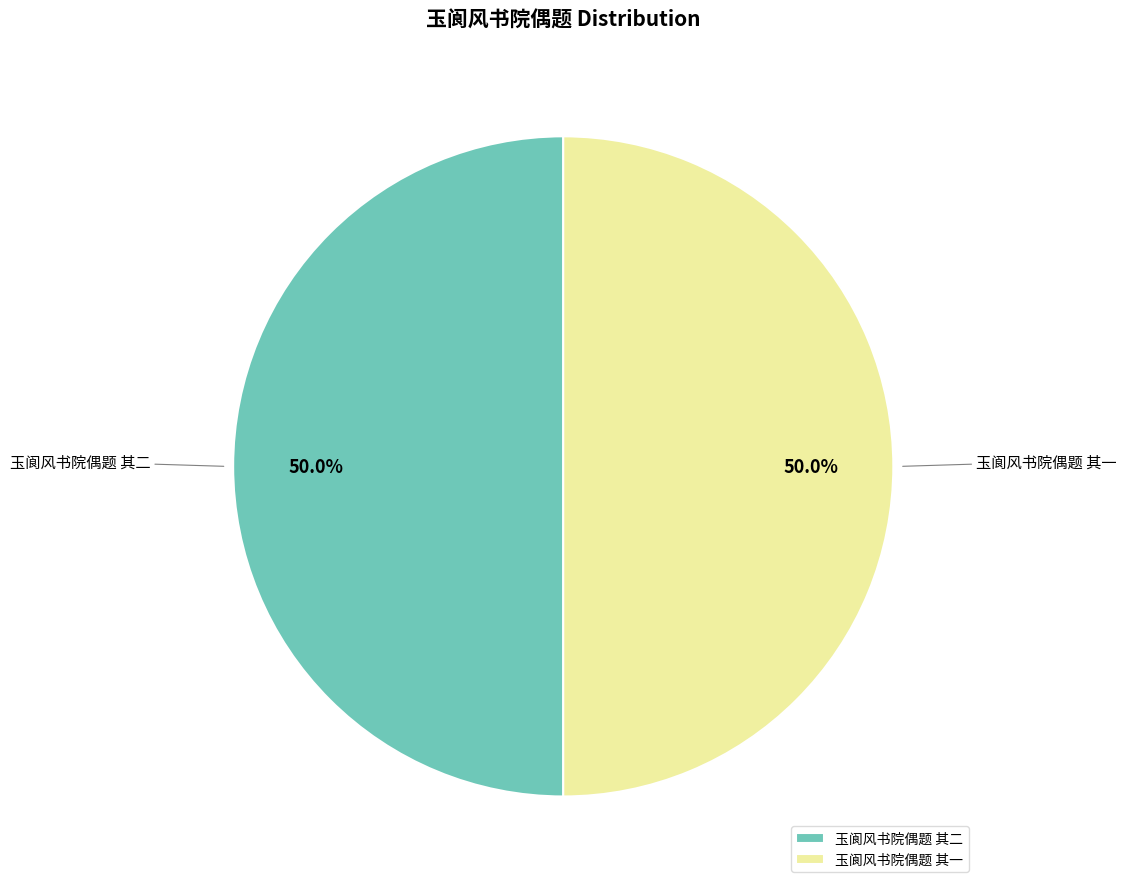

To the nearest percent, what percentage of the pie is 玉阆风书院偶题 其一?

50%